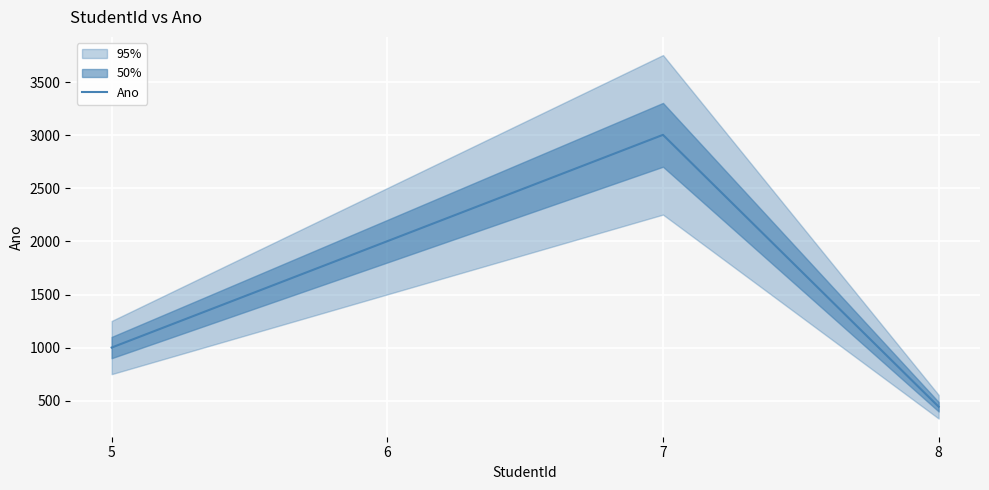

At which category does the chart reach its minimum across all series?

8